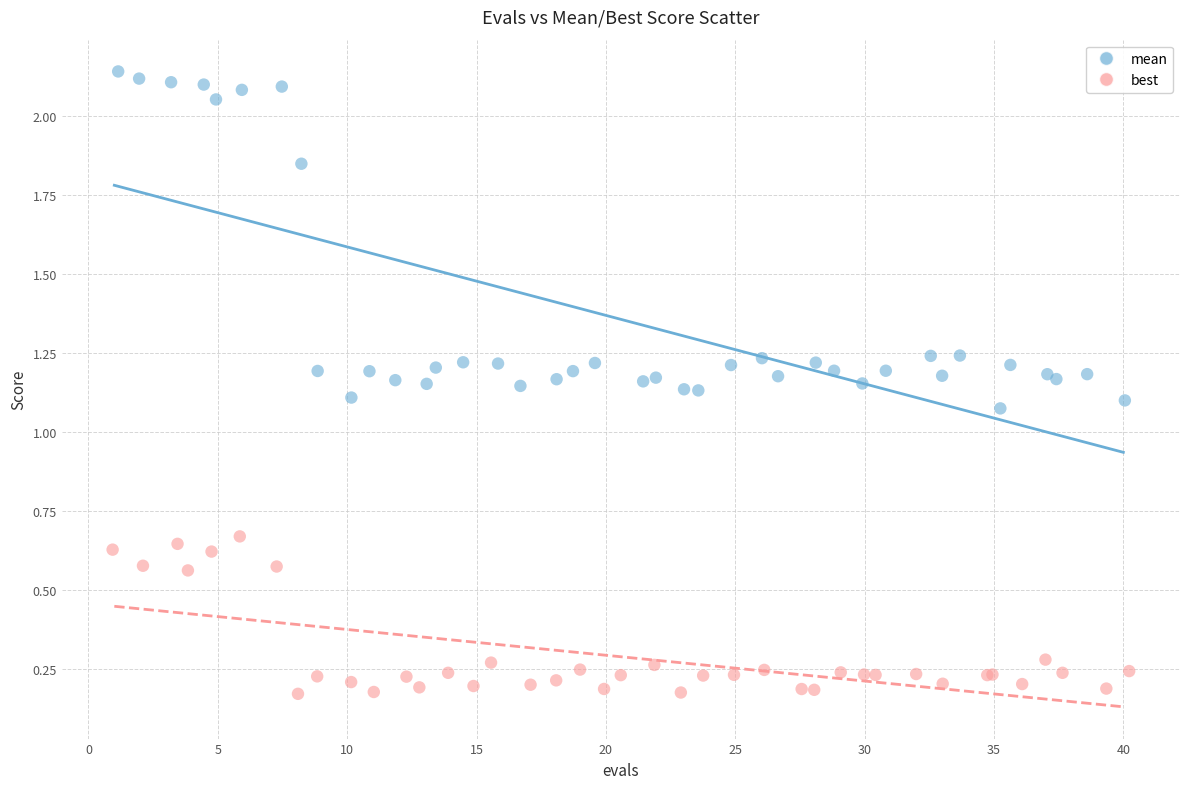

Which series contains the highest Y value?

mean